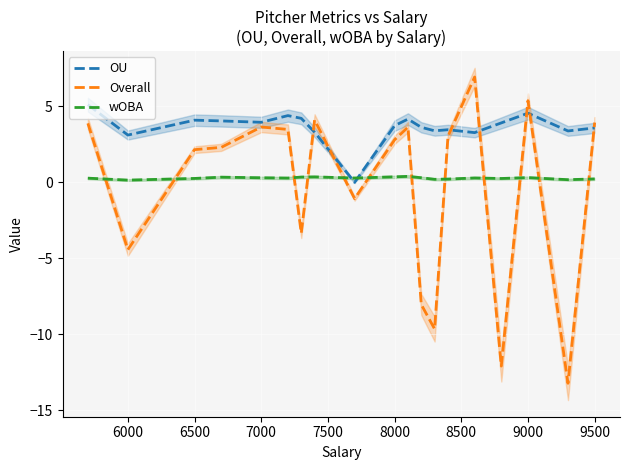

What is the maximum value for OU?

5.1